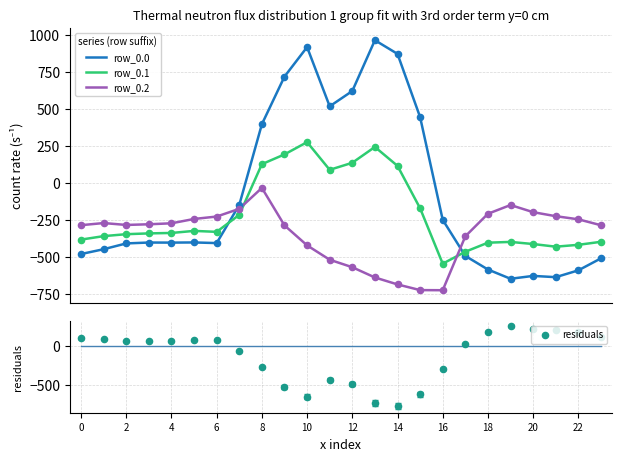

What is the total value across all series at 19?

-951.4